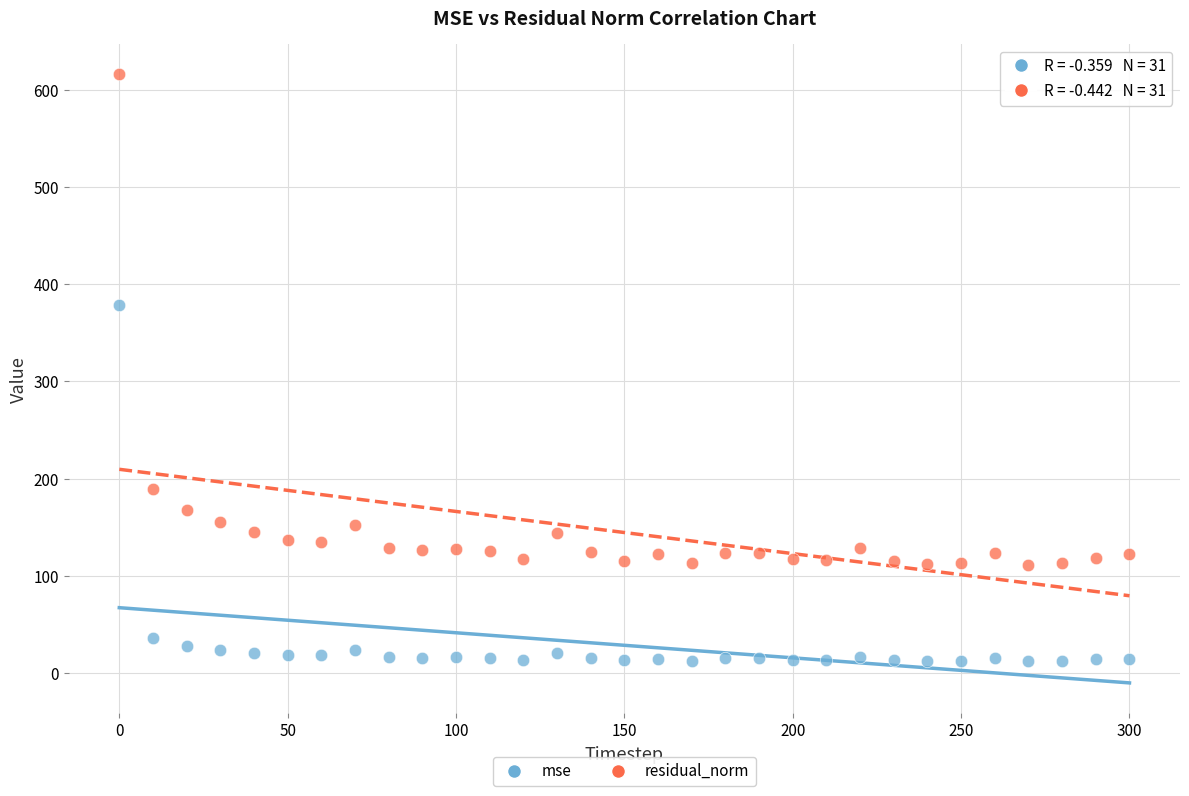

Across all series, what Y value is closest to 314?

379.0